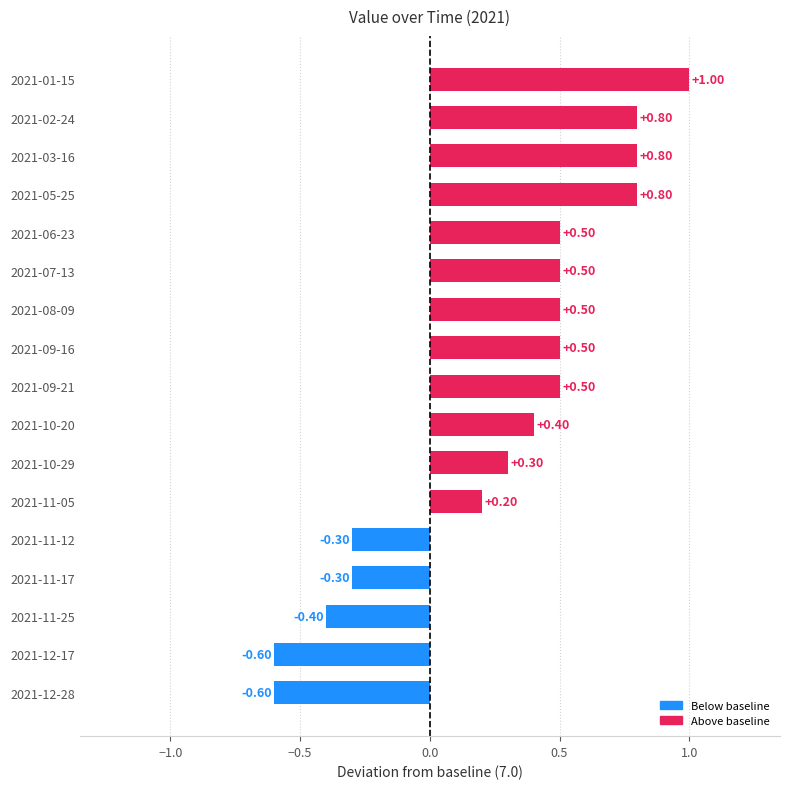

What is the difference between the values at 2021-08-09 and 2021-11-05?

0.3